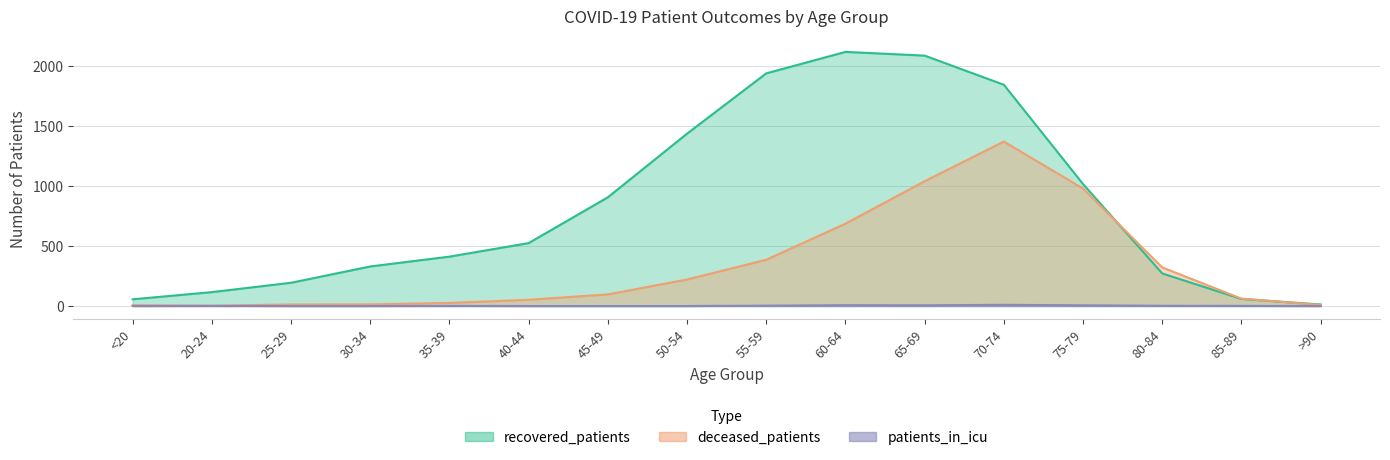

Reading left to right, what are all the values shown in this chart?

recovered_patients: <20=56	20-24=116	25-29=194	30-34=330	35-39=412	40-44=525	45-49=907	50-54=1438	55-59=1941	60-64=2120	65-69=2089	70-74=1846	75-79=1018	80-84=272	85-89=59	>90=13
deceased_patients: <20=7	20-24=3	25-29=13	30-34=14	35-39=26	40-44=52	45-49=97	50-54=221	55-59=386	60-64=687	65-69=1041	70-74=1372	75-79=980	80-84=322	85-89=62	>90=9
patients_in_icu: <20=0	20-24=1	25-29=0	30-34=0	35-39=1	40-44=0	45-49=0	50-54=0	55-59=3	60-64=7	65-69=6	70-74=10	75-79=6	80-84=2	85-89=1	>90=0